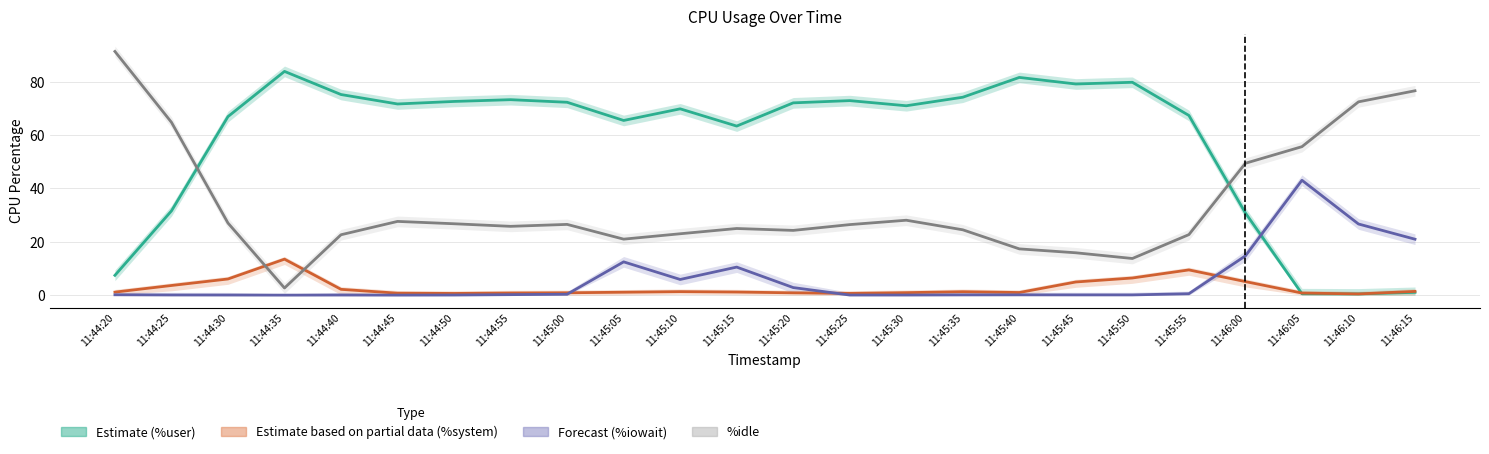

Is it true that %user (Estimate) equals 79.8 at 11:45:50?

True